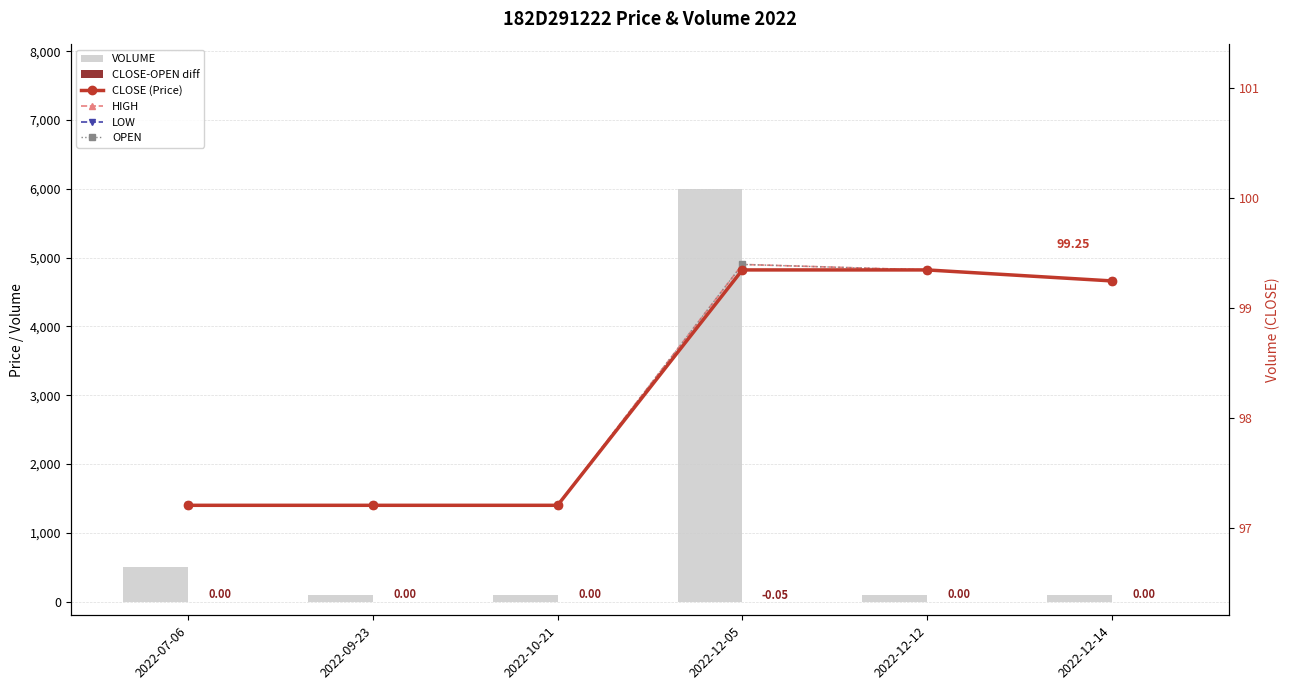

Which has a higher value, 2022-07-06 or 2022-12-12?

2022-07-06